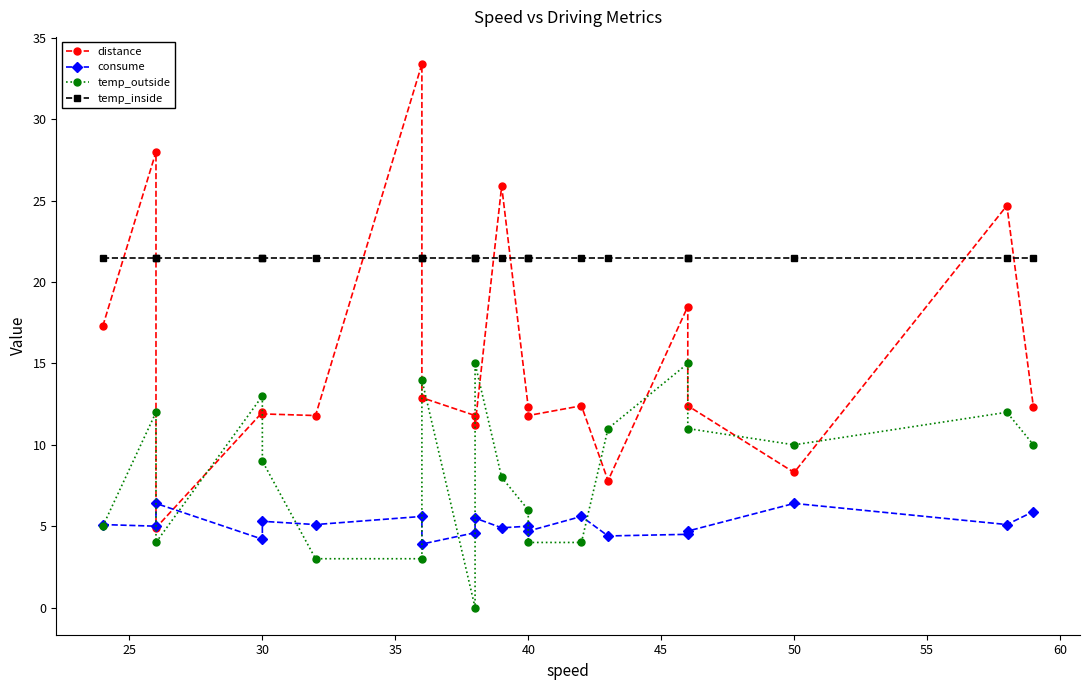

How many data points in distance are less than 12?

8